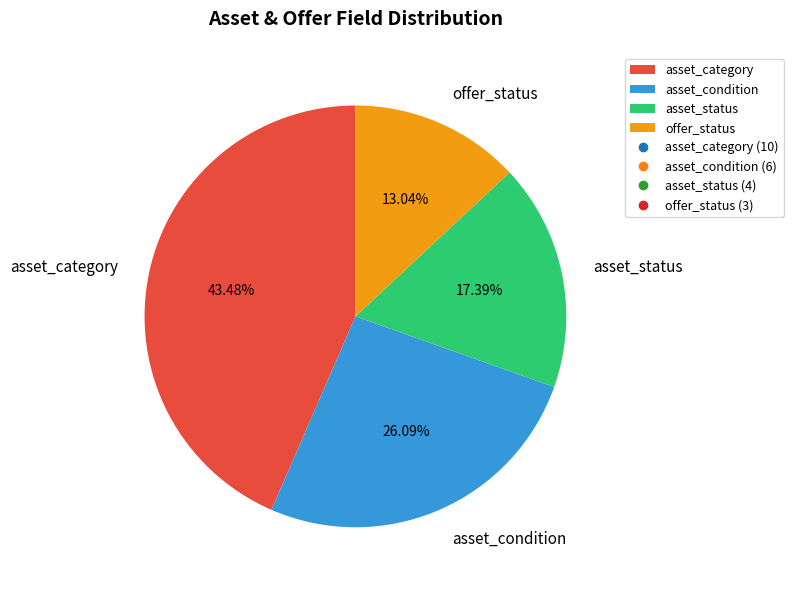

Approximately how many times larger is the value at offer_status compared to asset_category?

0.3